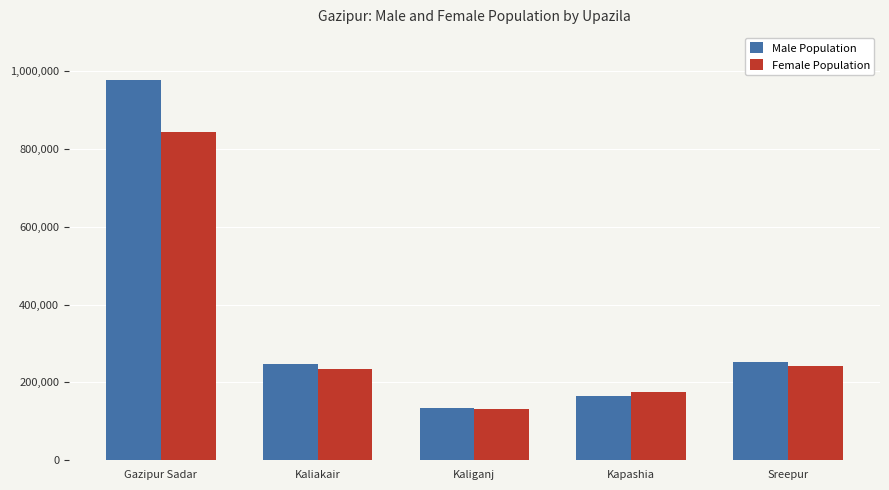

Between Kaliganj and Sreepur, which series saw the biggest shift?

Male Population